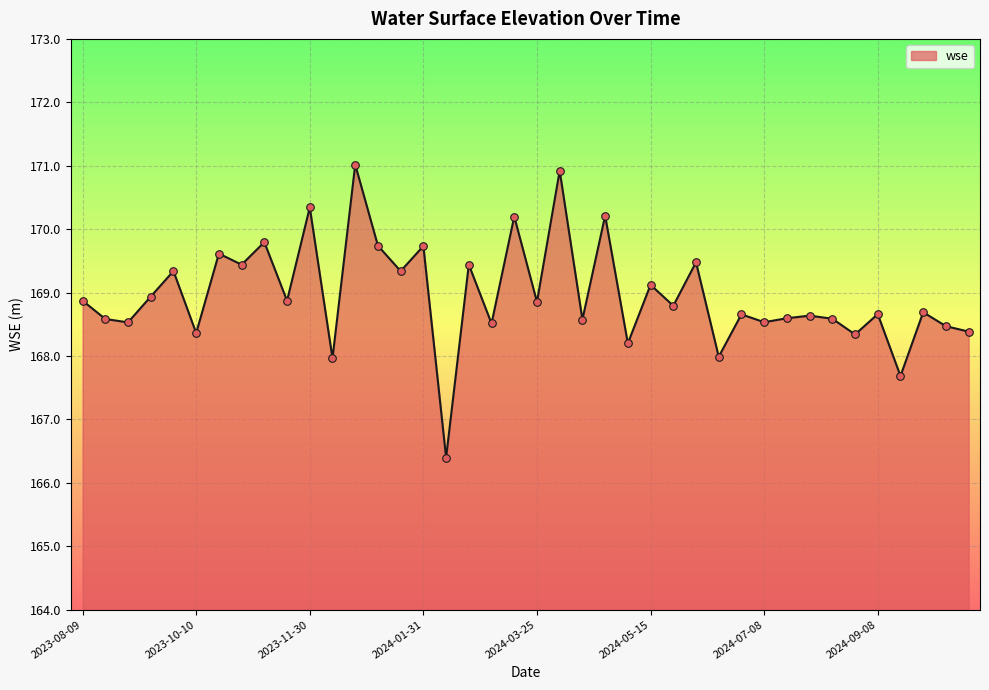

What is the difference between the maximum and minimum values?

4.6